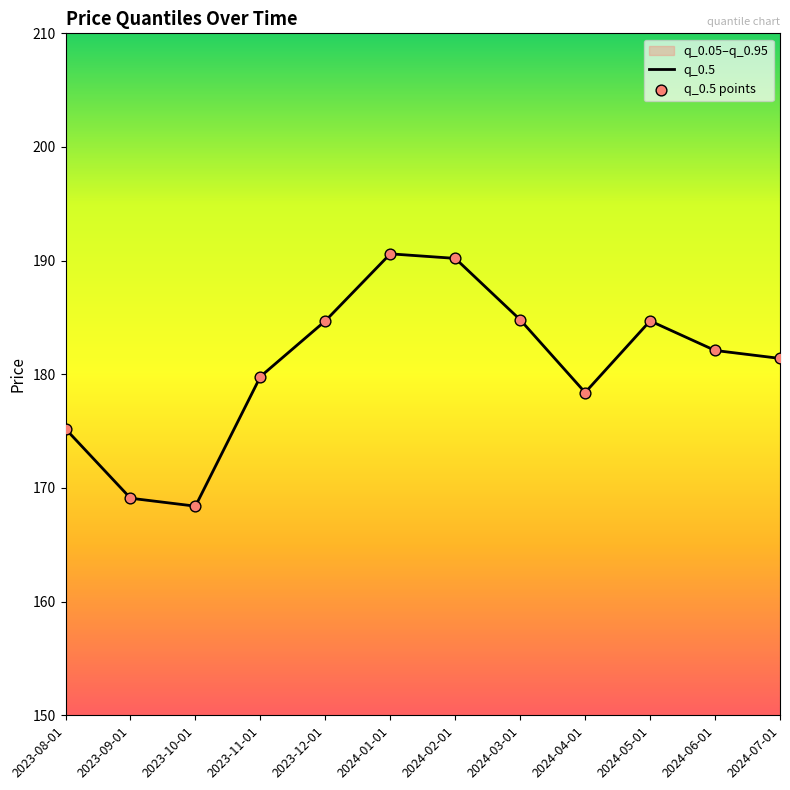

At which category is the sum across all series the highest?

2024-01-01